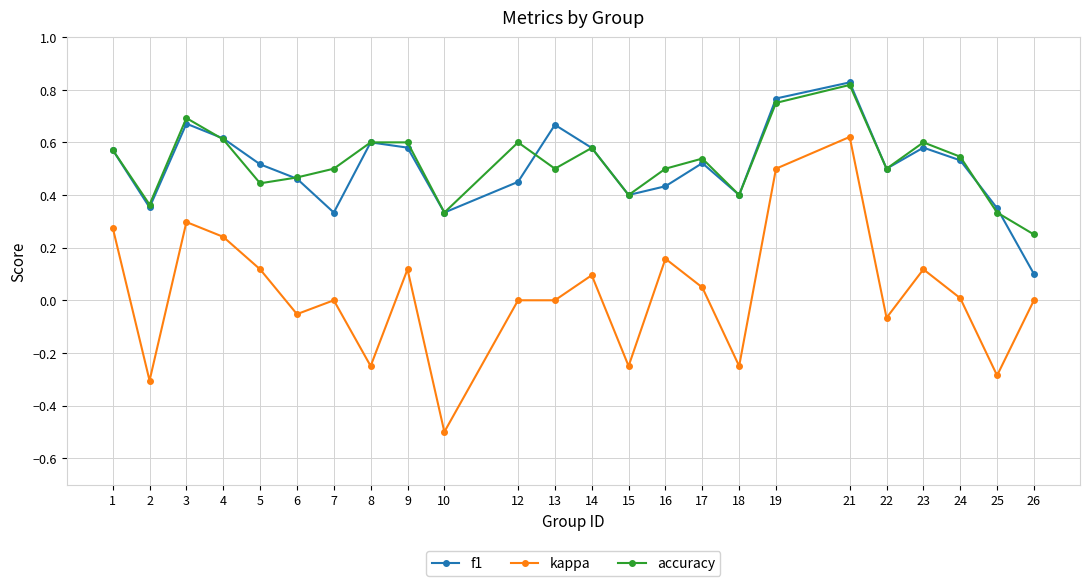

How many data points does each series have?

24